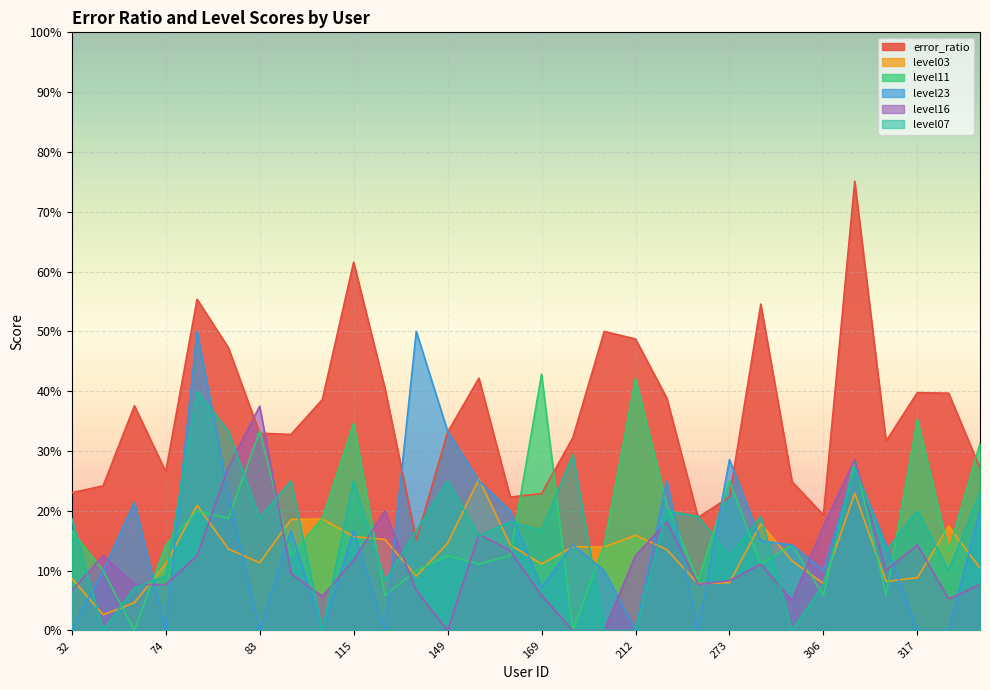

What is the maximum value for level23?

0.5